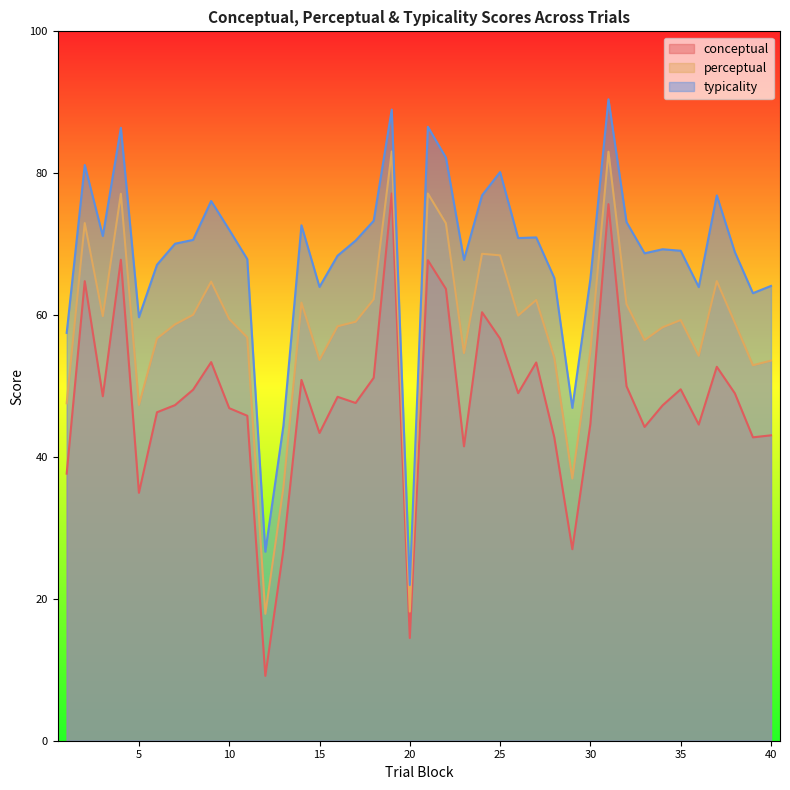

What is the difference between the typicality values at 35 and 12?

42.4